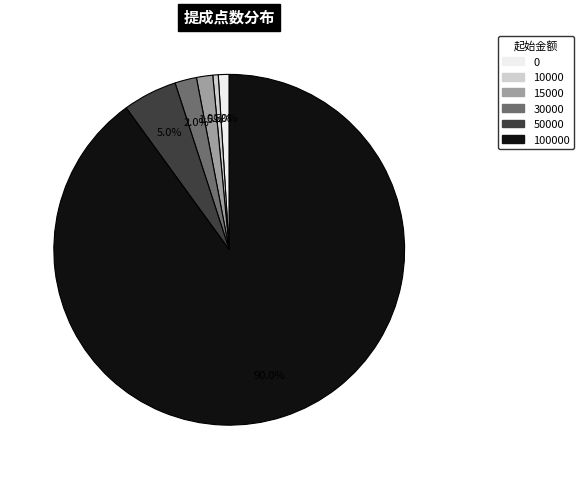

Does any single category account for the majority?

Yes